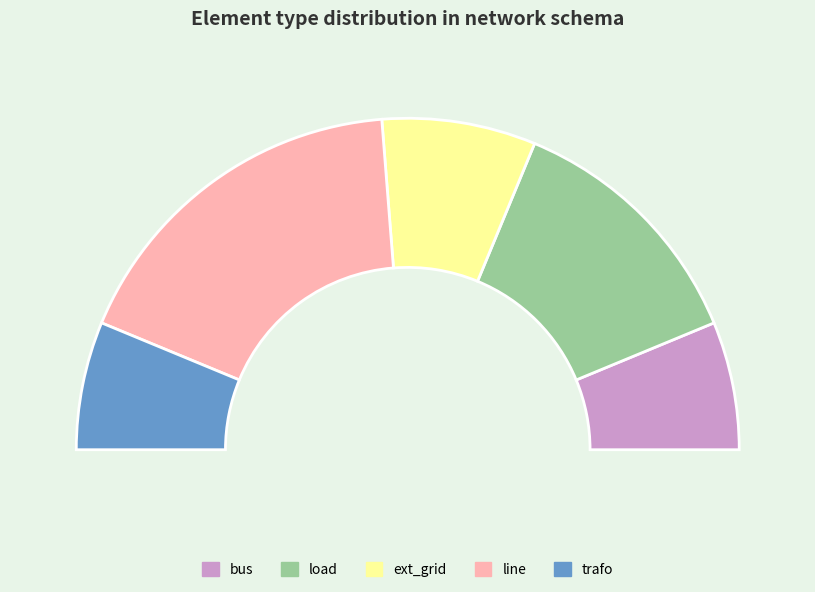

Count the number of slices in the pie.

5